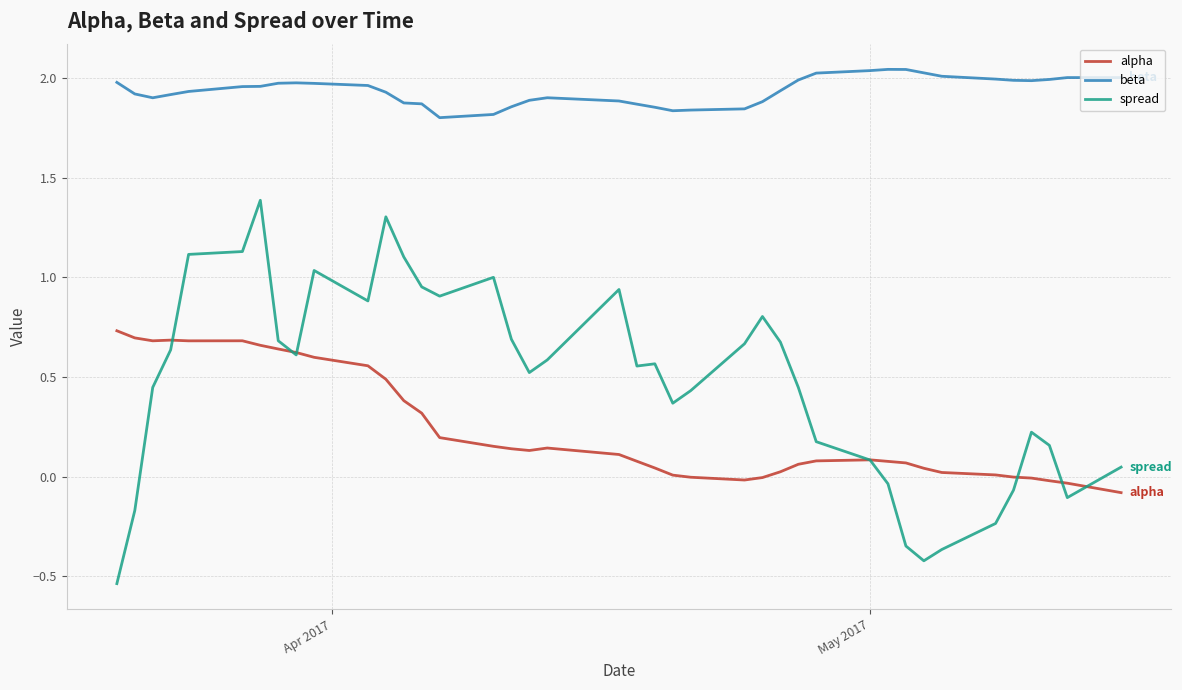

Which series has the widest spread of values?

spread